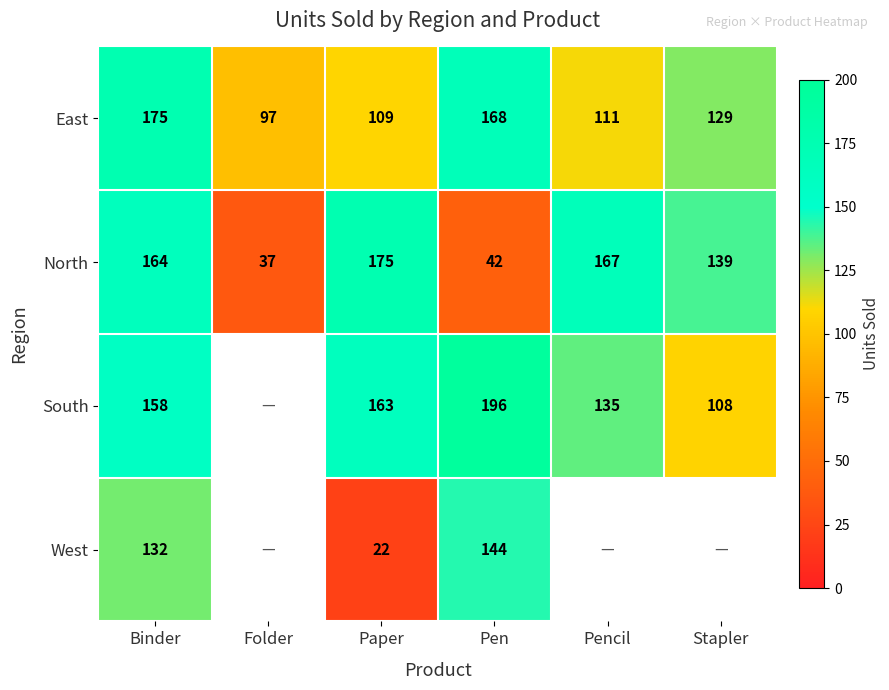

The value of South at Pencil is 135. True or false?

True